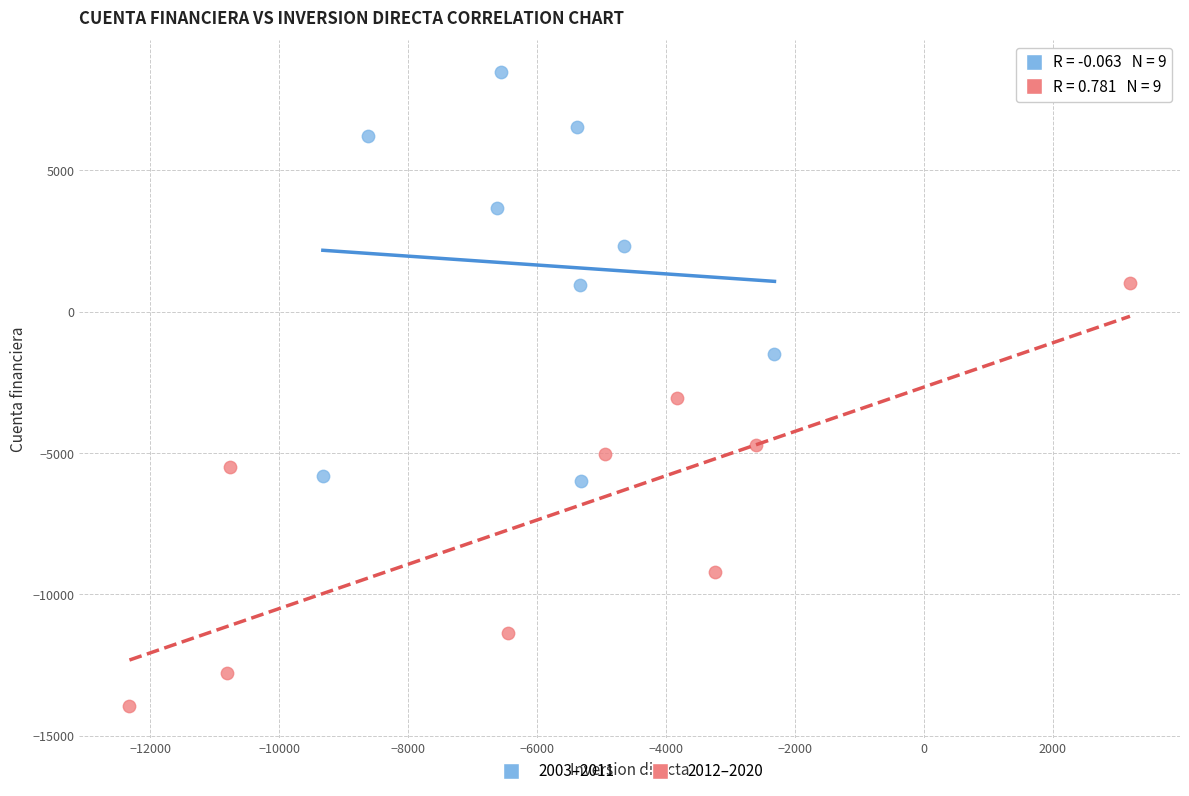

Which series contains the lowest Y value?

2012–2020